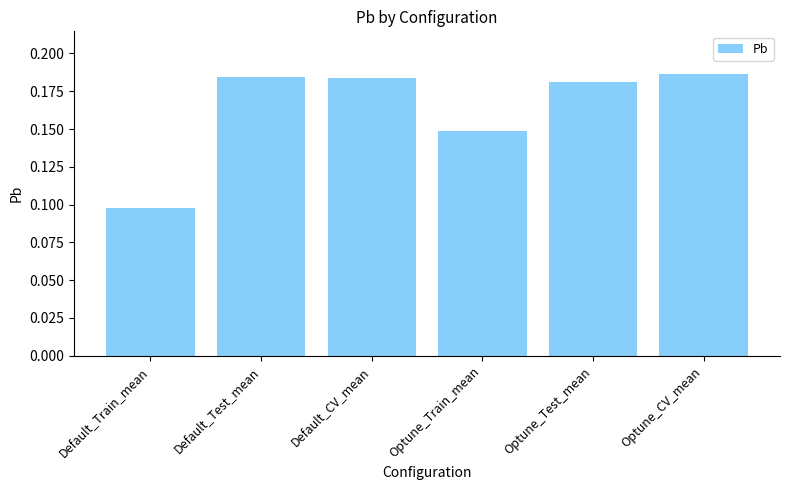

What is the change in value from Default_Train_mean to Default_CV_mean?

+0.1